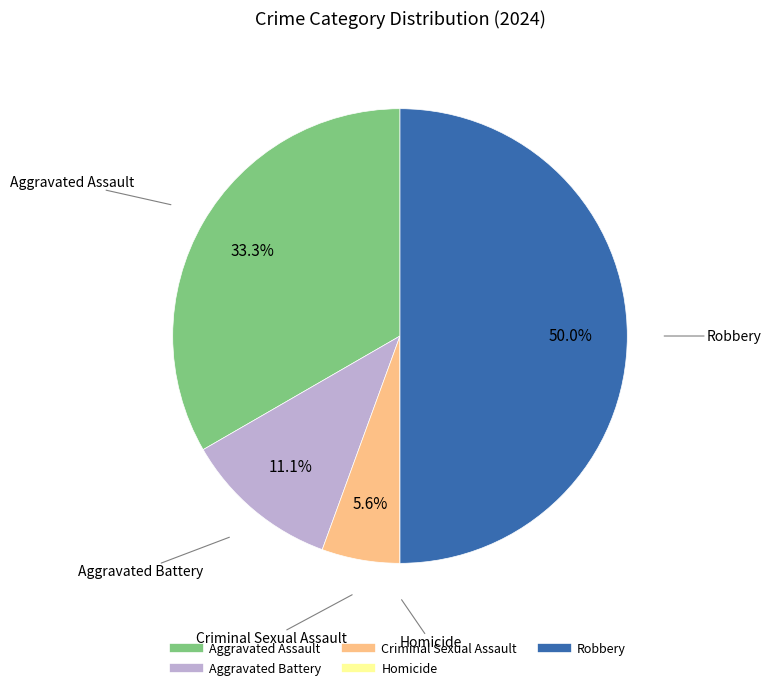

How much of the chart is everything except Aggravated Battery?

88.9%